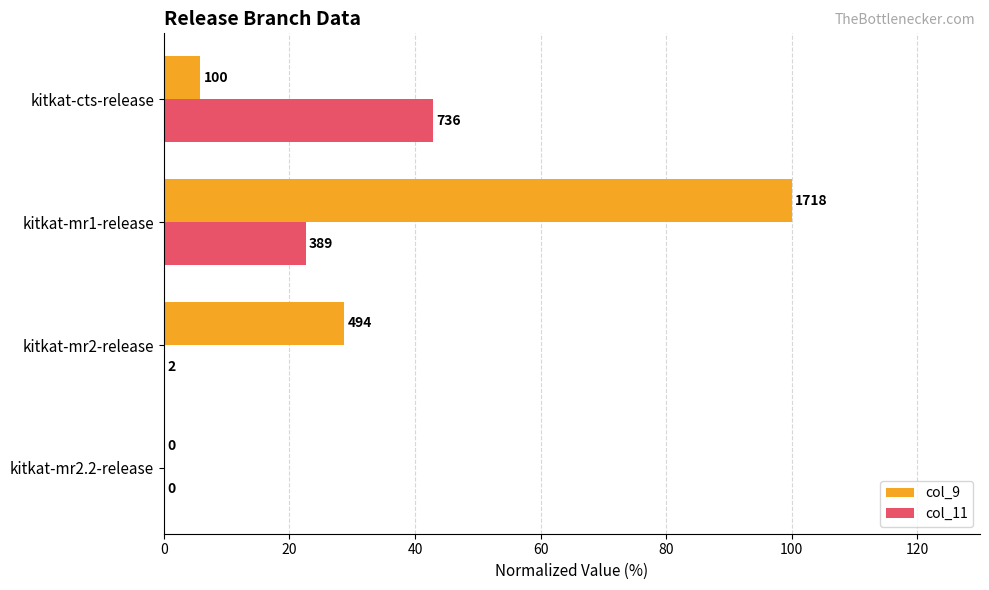

What are all the series names shown in the legend?

col_9, col_11